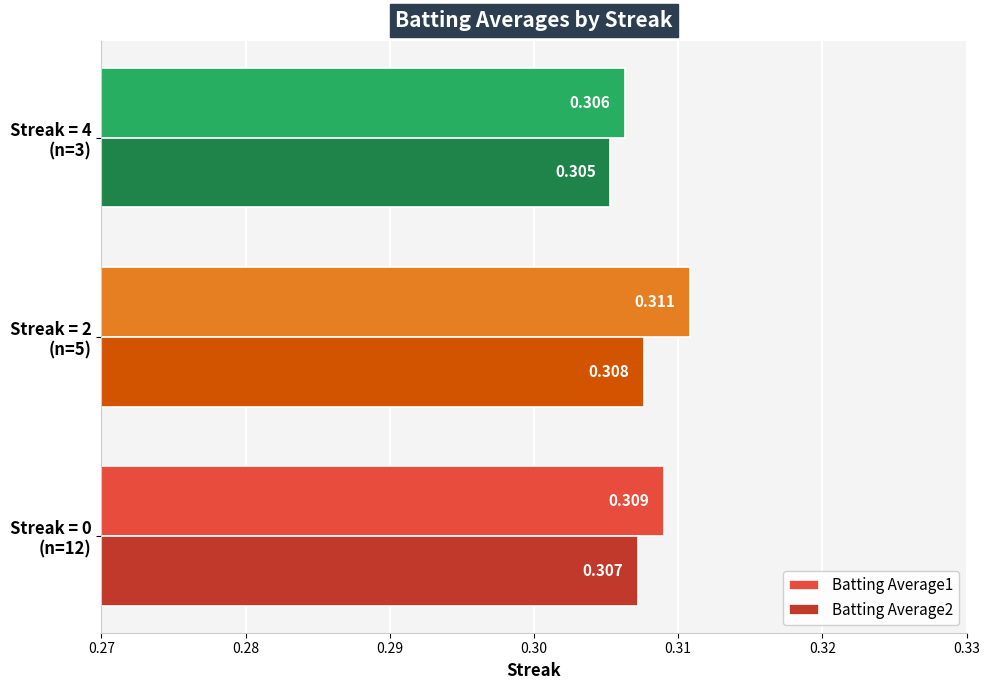

What are all the series names shown in the legend?

Batting Average1, Batting Average2